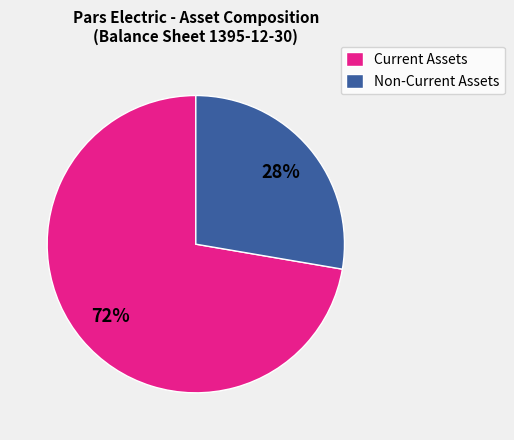

To the nearest percent, what is the average slice percentage?

50%